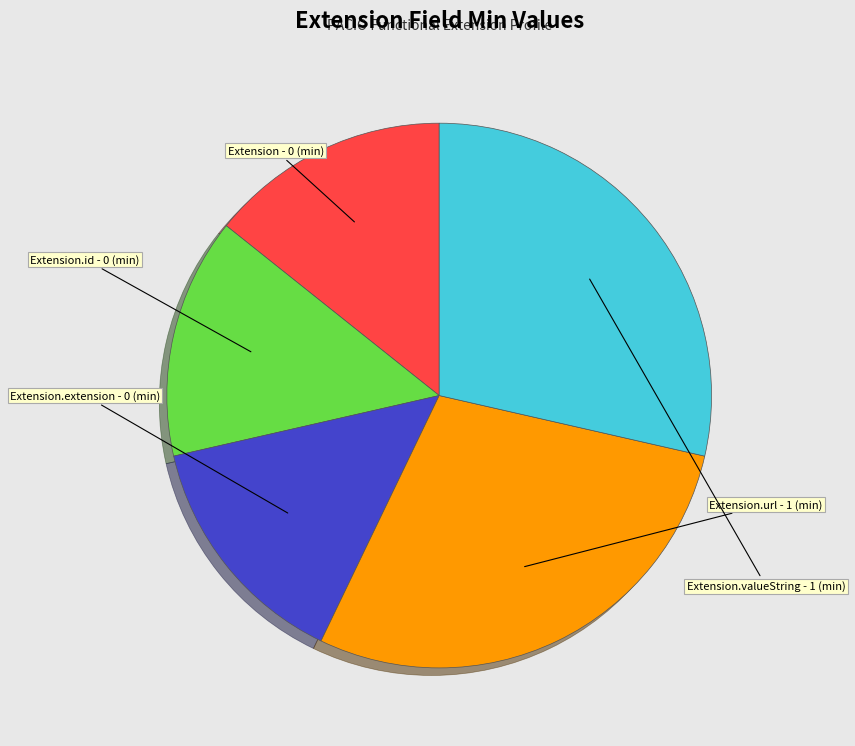

Combined, do Extension.id and Extension.valueString account for over 50%?

No